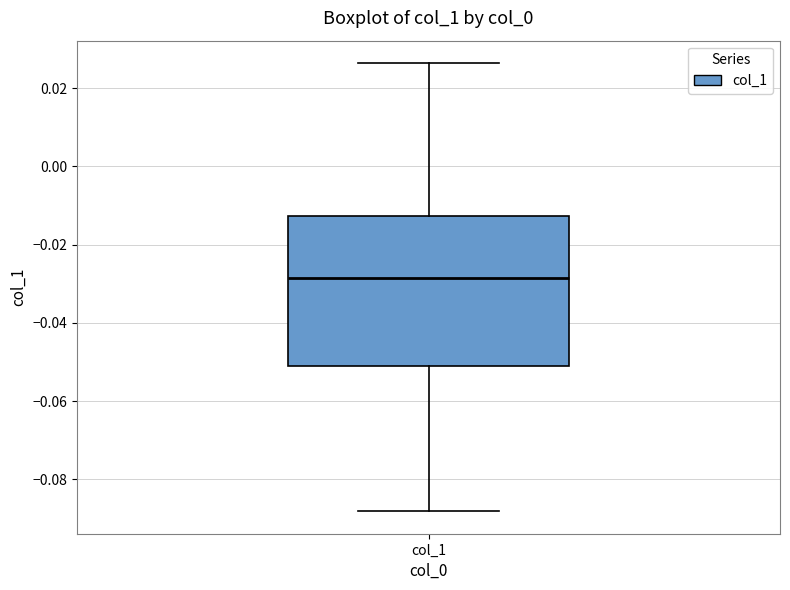

Where does the median line of the box for col_1 sit on the y-axis? The values are not printed on the chart, so give them approximately, as read against the axis.

-0.028